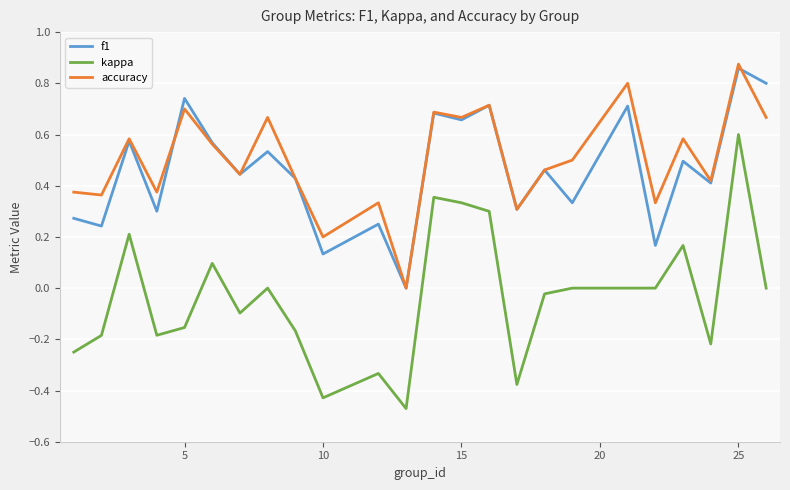

True or false: f1 and kappa intersect in this chart.

False